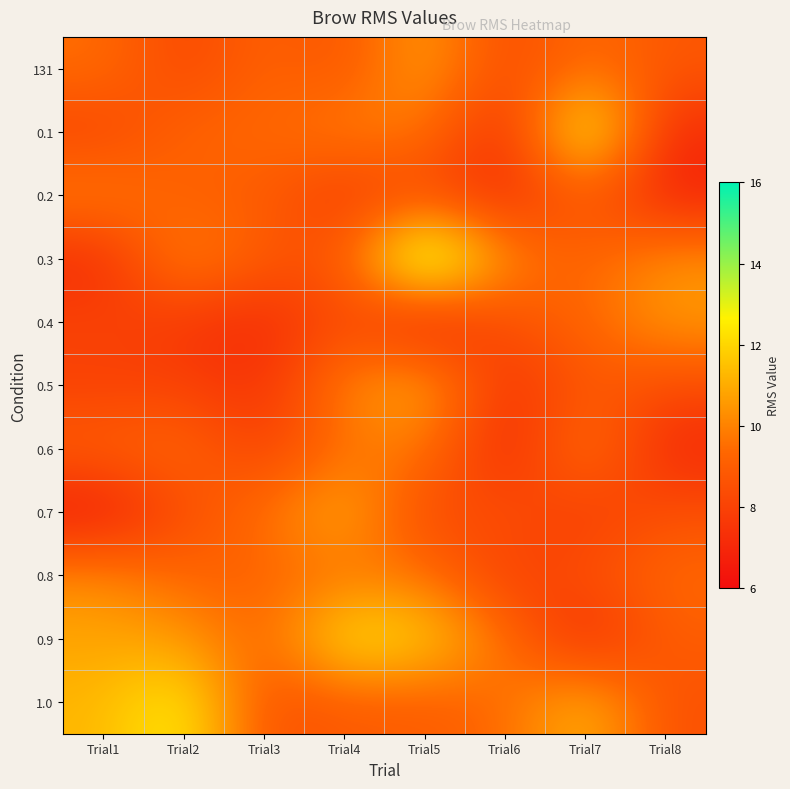

At which category is the sum across all series the highest?

Trial5